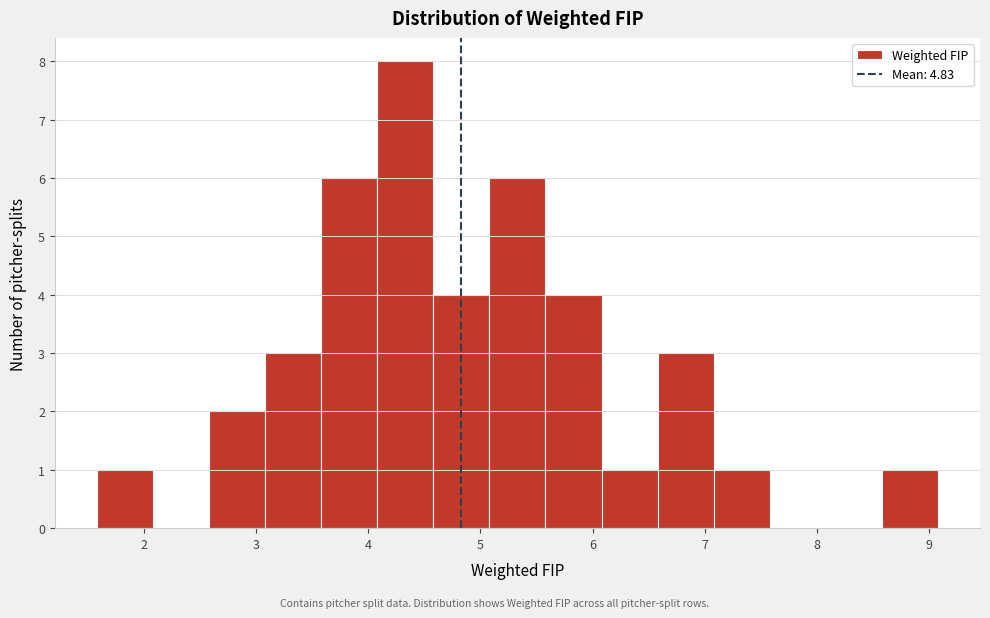

Reading left to right, list every bar in this chart as the range it spans on the x-axis followed by its height. Neither the bar edges nor the heights are printed on the chart, so give them approximately, as read against the axes.

1.58 to 2.08: 1
2.08 to 2.58: 0
2.58 to 3.08: 2
3.08 to 3.58: 3
3.58 to 4.08: 6
4.08 to 4.58: 8
4.58 to 5.08: 4
5.08 to 5.58: 6
5.58 to 6.08: 4
6.08 to 6.58: 1
6.58 to 7.08: 3
7.08 to 7.58: 1
7.58 to 8.08: 0
8.08 to 8.58: 0
8.58 to 9.08: 1